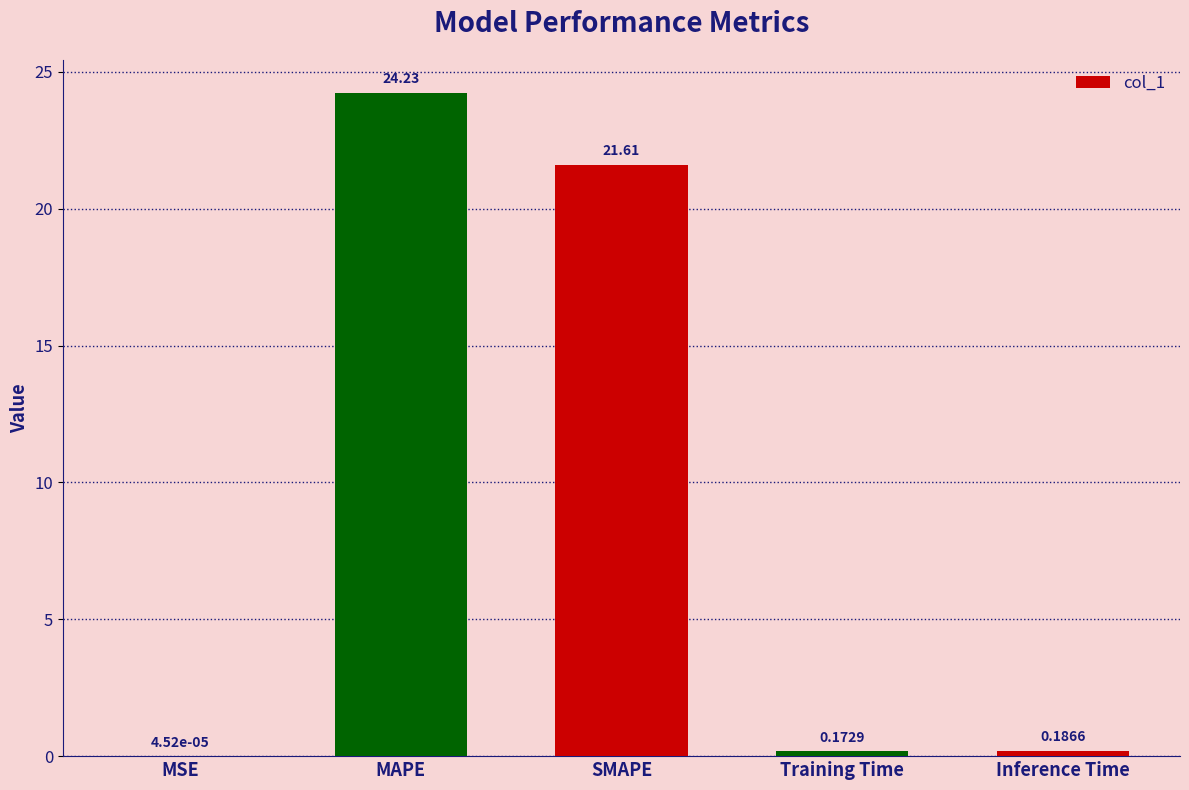

How many categories are shown in the chart?

5